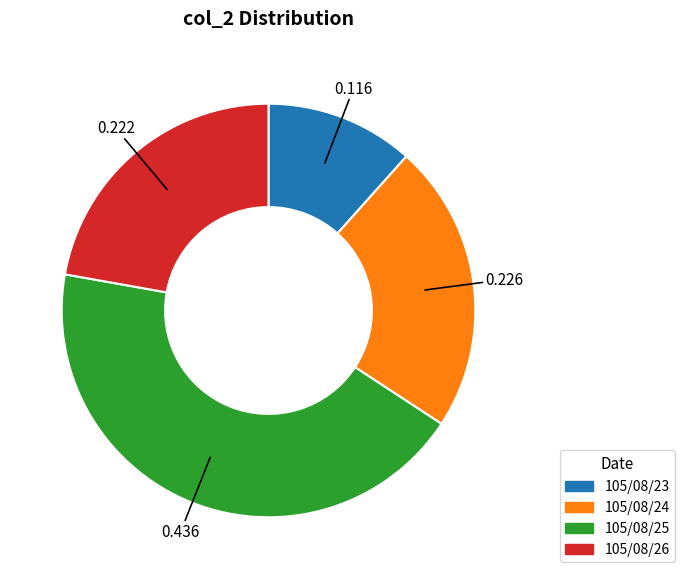

Do 105/08/25 and 105/08/23 together represent more than half of the pie?

Yes